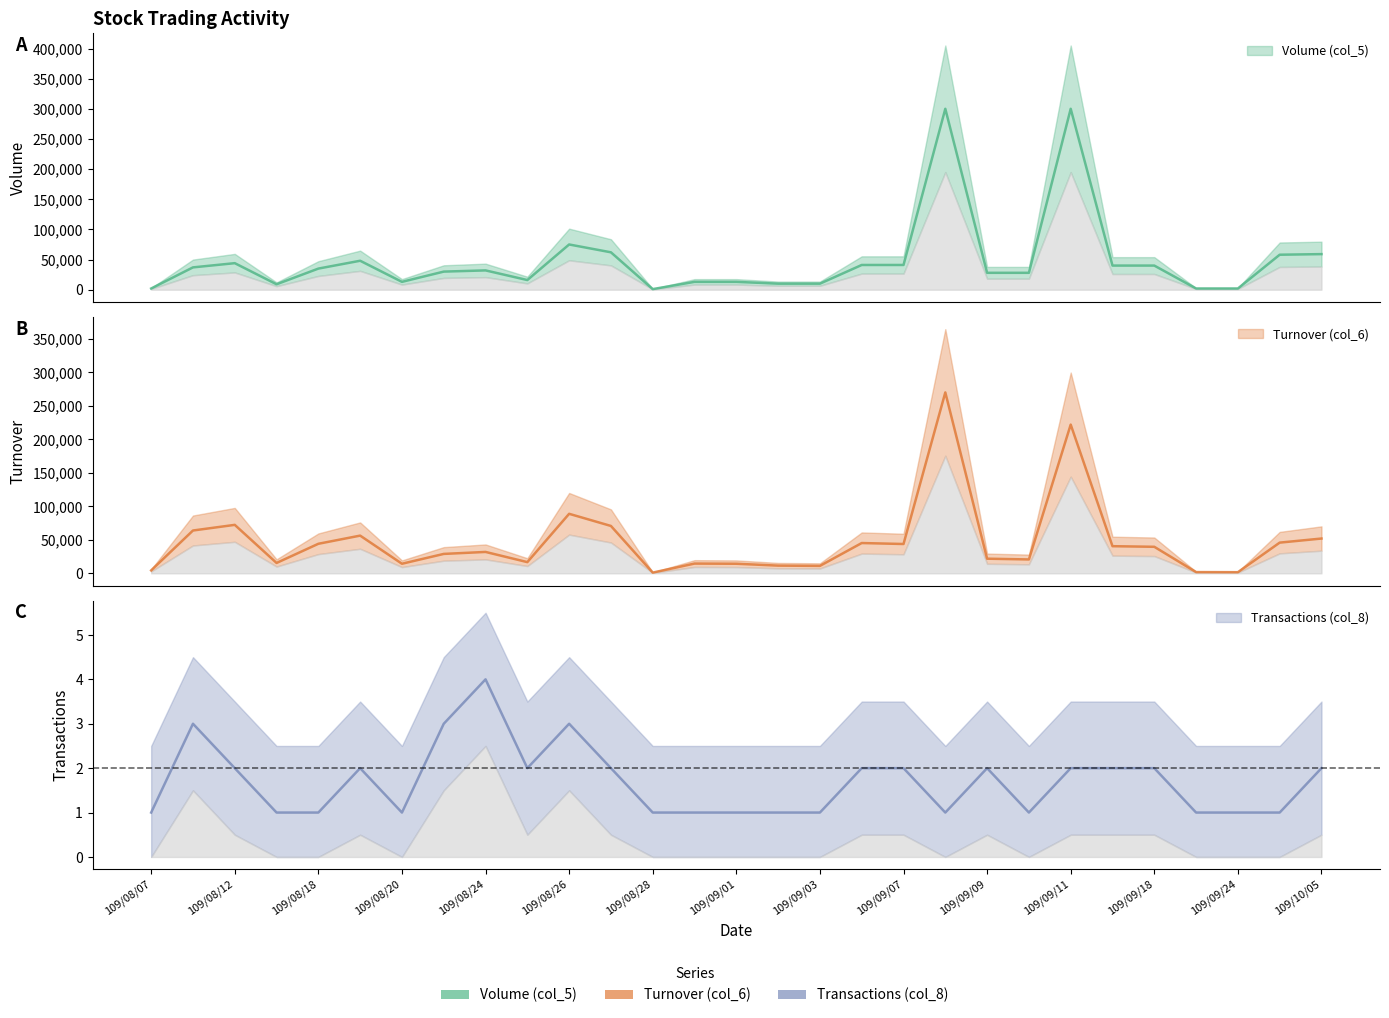

Reading right to left, transcribe all the data shown in this chart.

Volume (col_5): 109/10/05=59000	109/09/30=58000	109/09/24=2000	109/09/23=2000	109/09/18=40000	109/09/17=40000	109/09/11=300000	109/09/10=28000	109/09/09=28000	109/09/08=300000	109/09/07=41000	109/09/04=41000	109/09/03=10000	109/09/02=10000	109/09/01=13000	109/08/31=13000	109/08/28=1000	109/08/27=62000	109/08/26=75000	109/08/25=16000	109/08/24=32000	109/08/21=30000	109/08/20=13000	109/08/19=48000	109/08/18=35000	109/08/13=9000	109/08/12=44000	109/08/11=37000	109/08/07=2000
Turnover (col_6): 109/10/05=51930	109/09/30=45820	109/09/24=1700	109/09/23=1840	109/09/18=39600	109/09/17=40500	109/09/11=222000	109/09/10=20720	109/09/09=21840	109/09/08=270000	109/09/07=43760	109/09/04=45210	109/09/03=11100	109/09/02=11500	109/09/01=14300	109/08/31=14560	109/08/28=1100	109/08/27=70710	109/08/26=88840	109/08/25=16720	109/08/24=31930	109/08/21=28970	109/08/20=14300	109/08/19=56290	109/08/18=44100	109/08/13=15480	109/08/12=72340	109/08/11=63910	109/08/07=4380
Transactions (col_8): 109/10/05=2	109/09/30=1	109/09/24=1	109/09/23=1	109/09/18=2	109/09/17=2	109/09/11=2	109/09/10=1	109/09/09=2	109/09/08=1	109/09/07=2	109/09/04=2	109/09/03=1	109/09/02=1	109/09/01=1	109/08/31=1	109/08/28=1	109/08/27=2	109/08/26=3	109/08/25=2	109/08/24=4	109/08/21=3	109/08/20=1	109/08/19=2	109/08/18=1	109/08/13=1	109/08/12=2	109/08/11=3	109/08/07=1